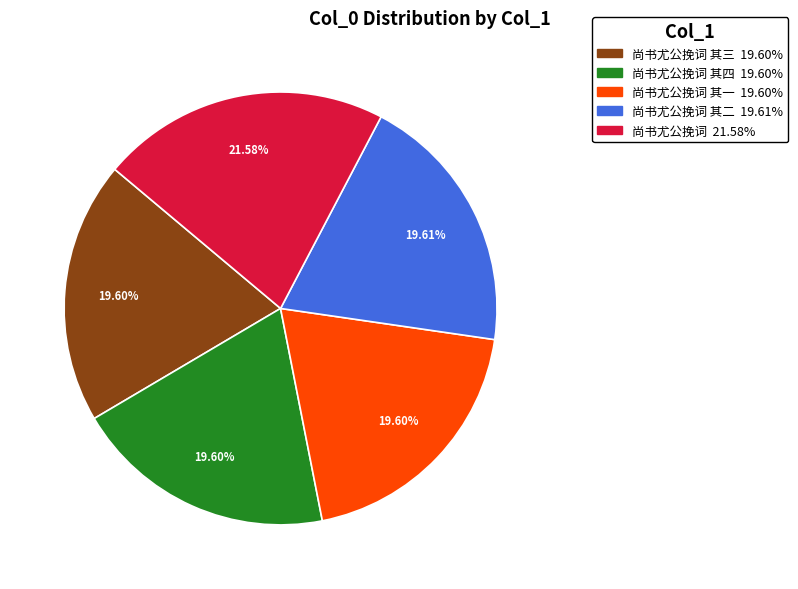

Does any single category account for the majority?

No